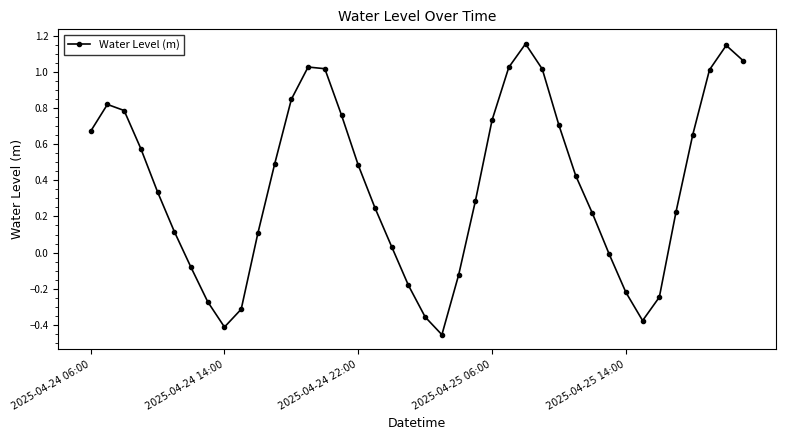

Count the number of categories in the chart.

40